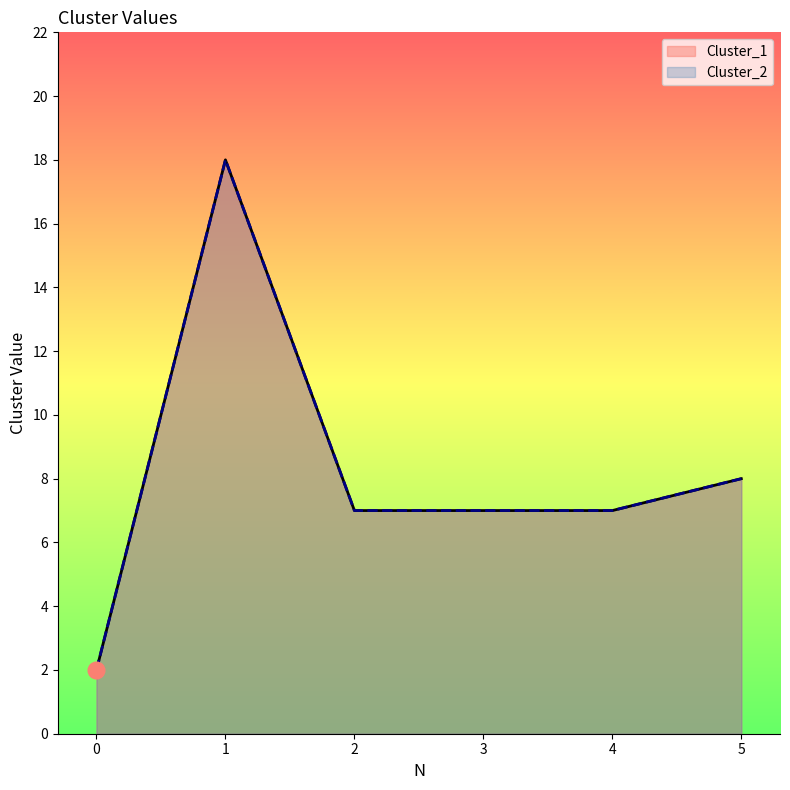

True or false: Cluster_1 and Cluster_2 intersect in this chart.

False